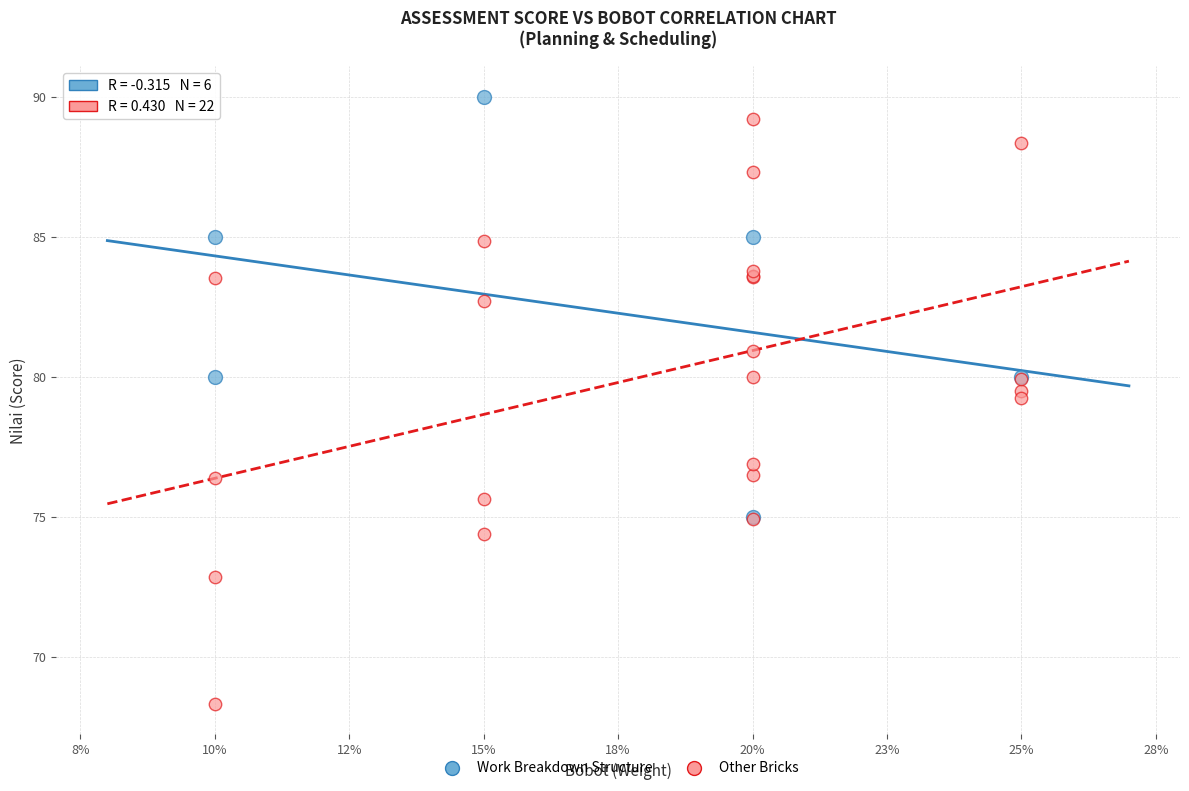

Which series has the widest spread of Y values?

Other Bricks